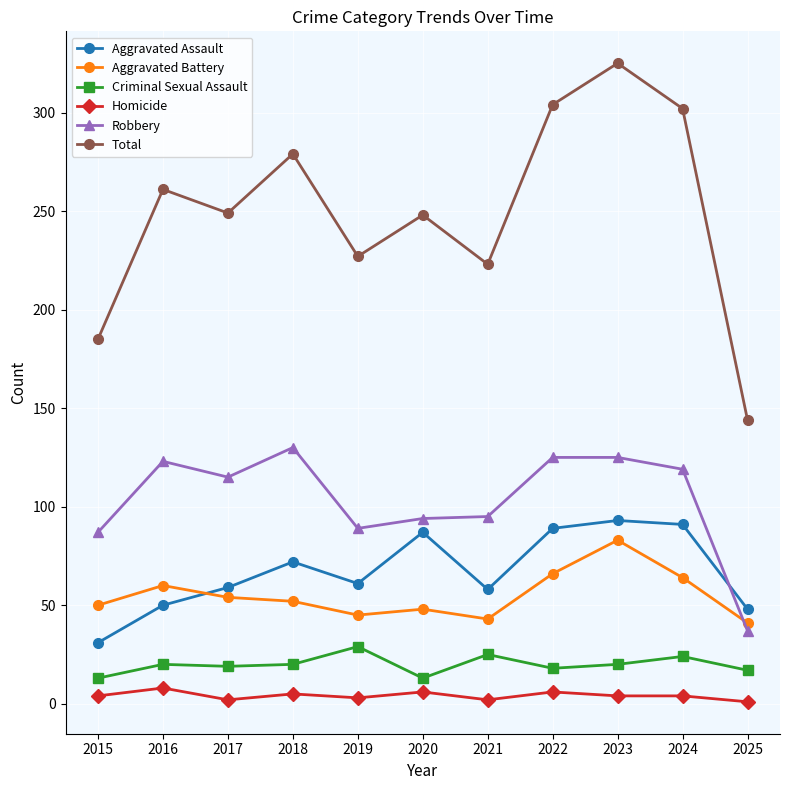

Is it true that Criminal Sexual Assault equals 29 at 2019?

True